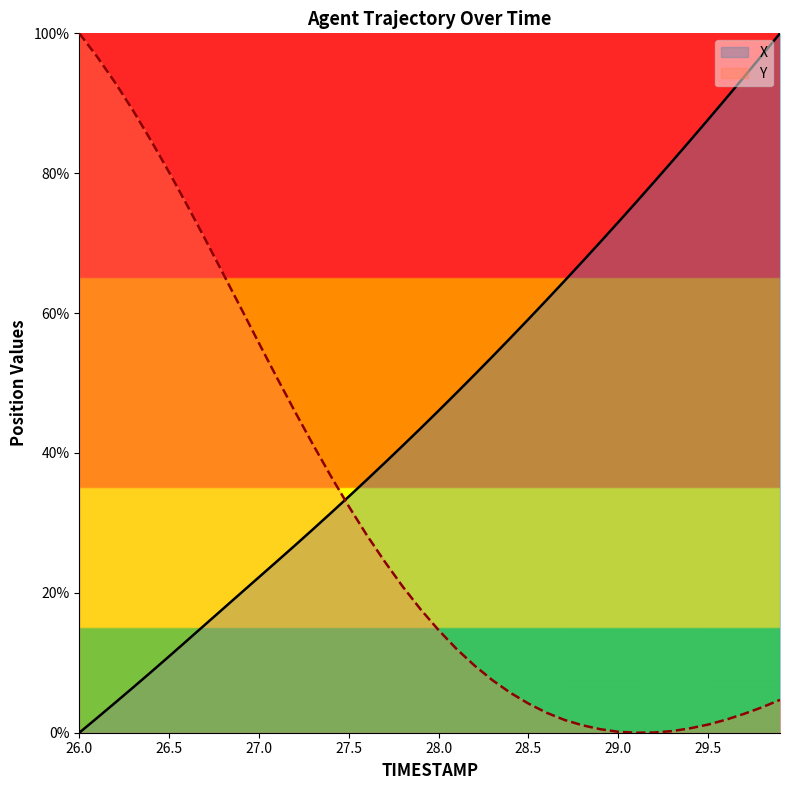

True or false: X has more than 2 interior local peaks.

False